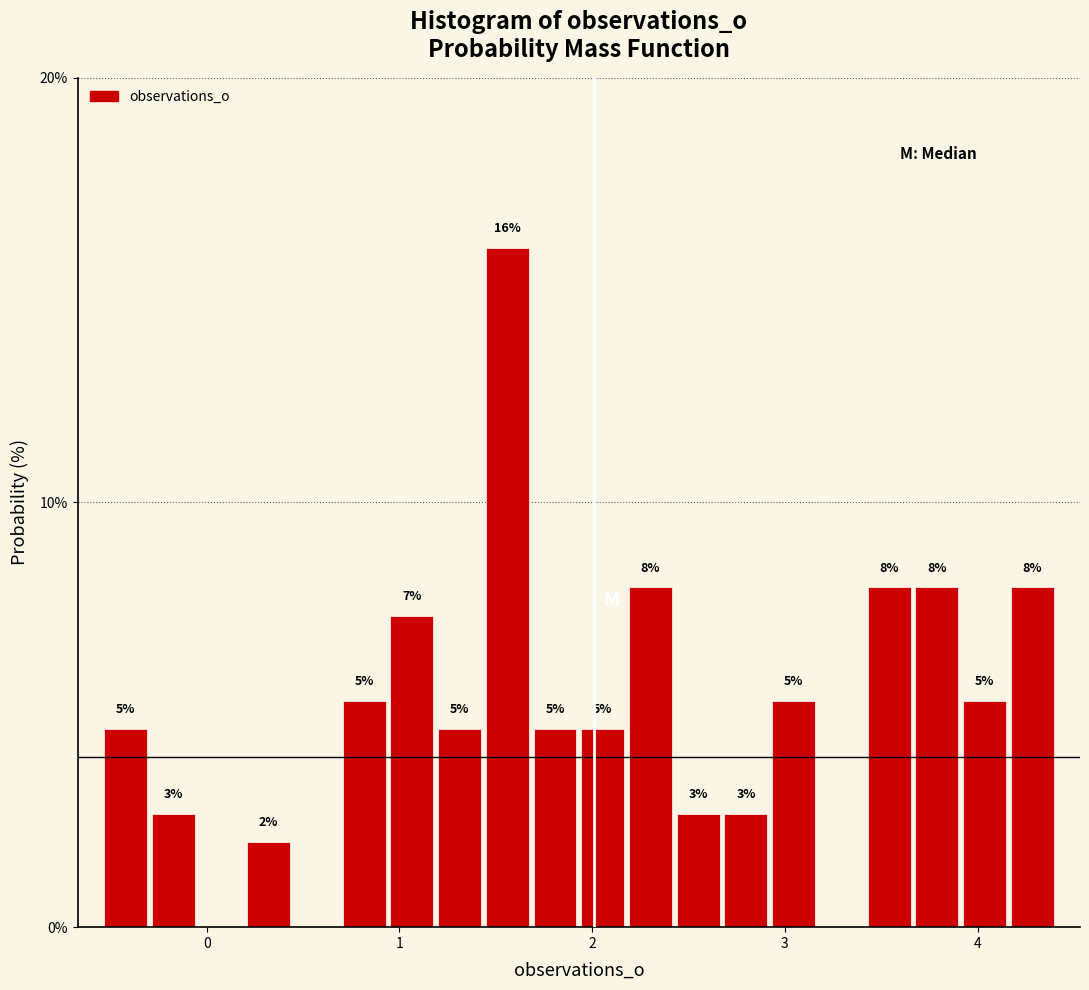

Read against the x-axis, roughly where is the centre of the tallest bar?

1.6